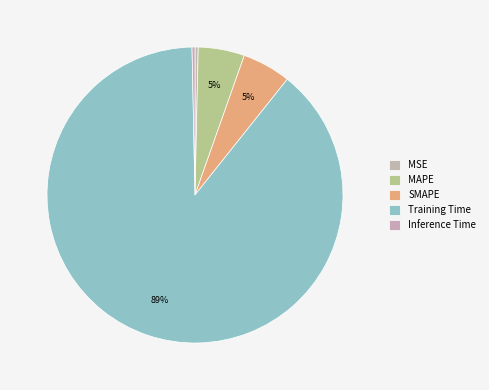

Rank the categories by value from lowest to highest.

Inference Time, MSE, MAPE, SMAPE, Training Time